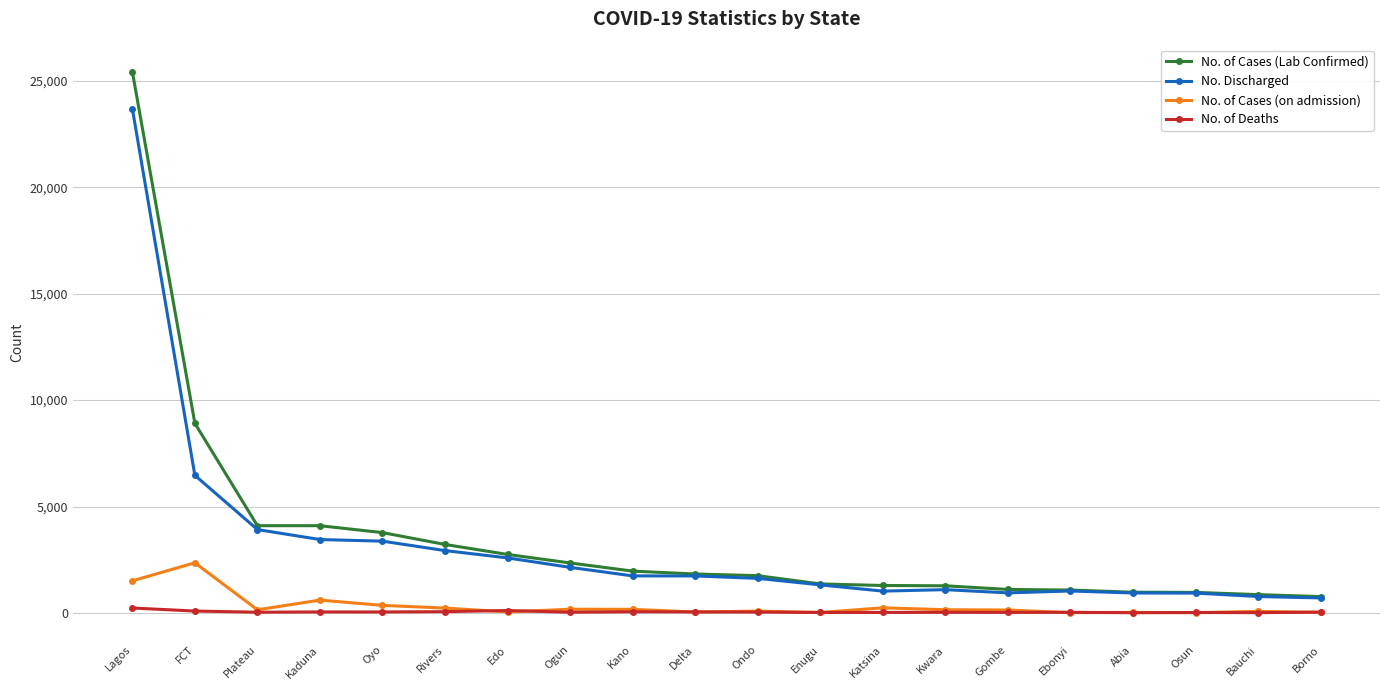

List the series in order of their peak value, highest first.

No. of Cases (Lab Confirmed), No. Discharged, No. of Cases (on admission), No. of Deaths